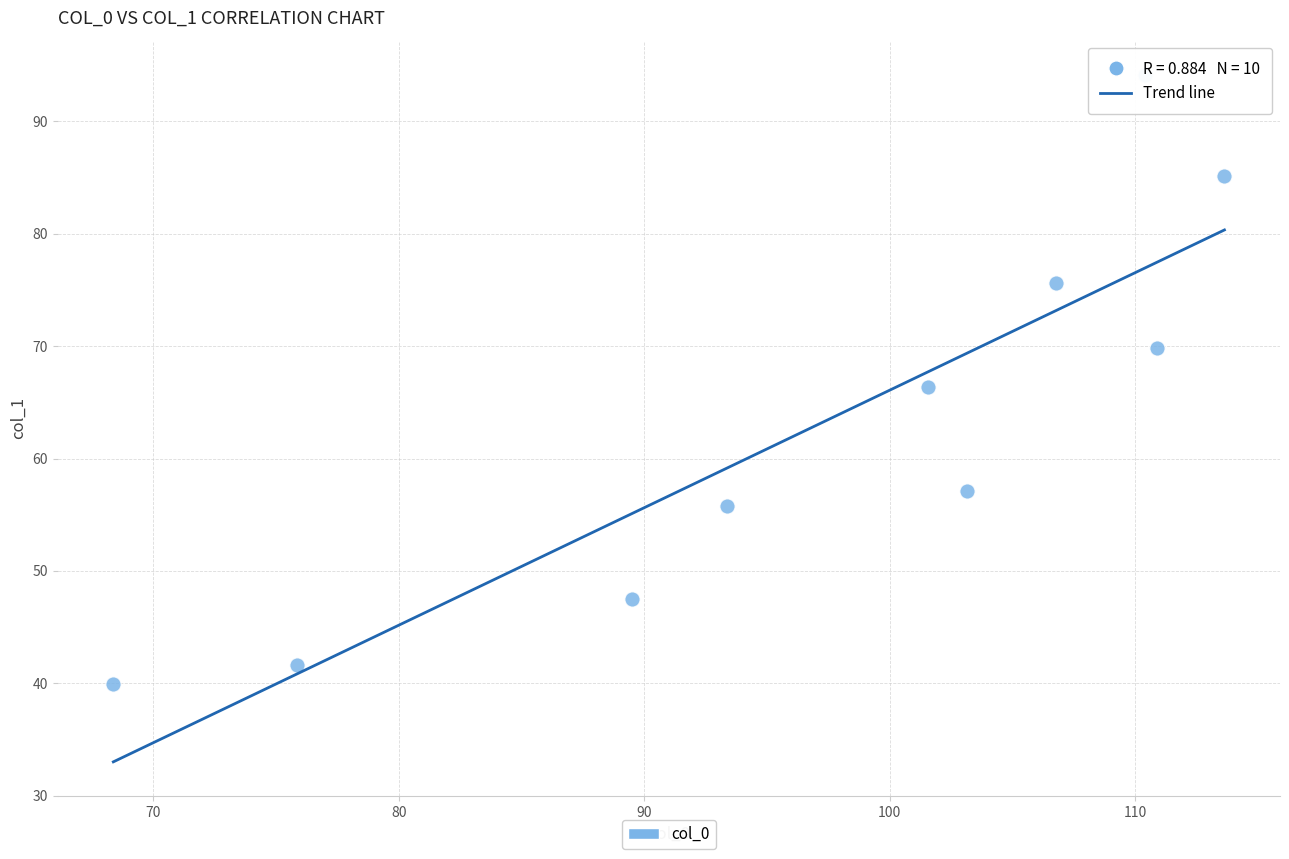

What is the range of X values (max minus min)?

45.3